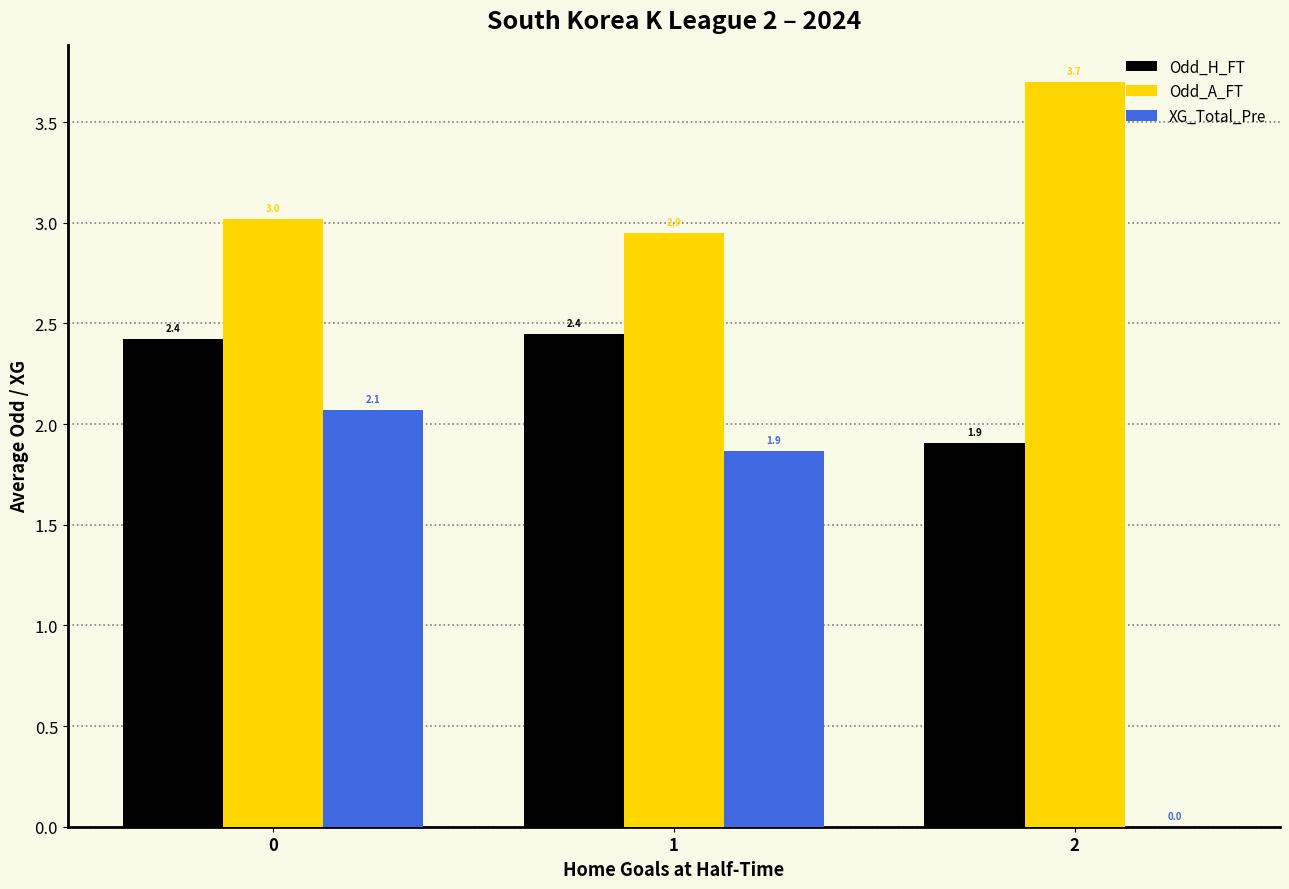

Is the value of XG_Total_Pre at 1 greater than the value of Odd_A_FT at 0?

No